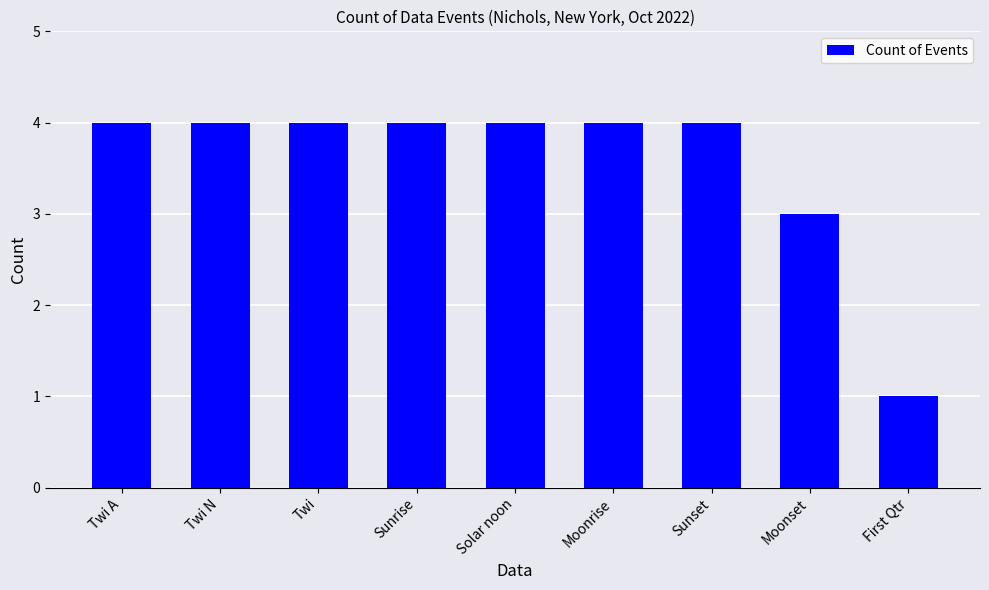

What is the value of the 9th bar from the left?

1